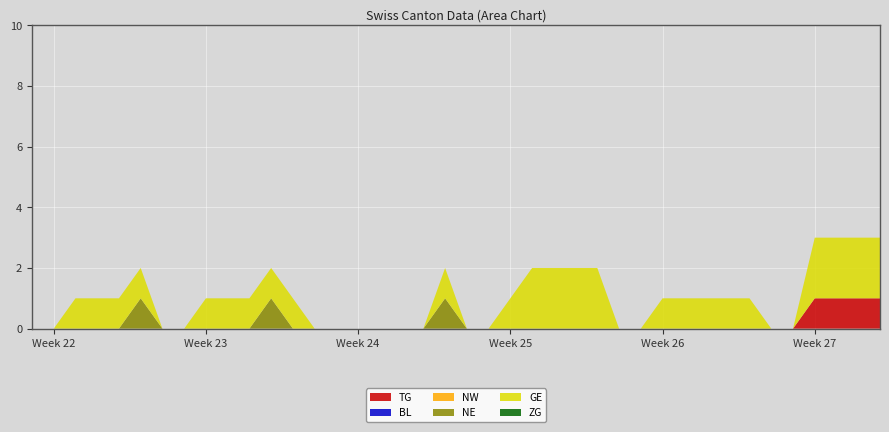

Reading right to left, extract all data points from this chart.

TG: 2020-07-09=1	2020-07-08=1	2020-07-07=1	2020-07-06=1	2020-07-05=0	2020-07-04=0	2020-07-03=0	2020-07-02=0	2020-07-01=0	2020-06-30=0	2020-06-29=0	2020-06-28=0	2020-06-27=0	2020-06-26=0	2020-06-25=0	2020-06-24=0	2020-06-23=0	2020-06-22=0	2020-06-21=0	2020-06-20=0	2020-06-19=0	2020-06-18=0	2020-06-17=0	2020-06-16=0	2020-06-15=0	2020-06-14=0	2020-06-13=0	2020-06-12=0	2020-06-11=0	2020-06-10=0	2020-06-09=0	2020-06-08=0	2020-06-07=0	2020-06-06=0	2020-06-05=0	2020-06-04=0	2020-06-03=0	2020-06-02=0	2020-06-01=0	2020-05-31=0
BL: 2020-07-09=0	2020-07-08=0	2020-07-07=0	2020-07-06=0	2020-07-05=0	2020-07-04=0	2020-07-03=0	2020-07-02=0	2020-07-01=0	2020-06-30=0	2020-06-29=0	2020-06-28=0	2020-06-27=0	2020-06-26=0	2020-06-25=0	2020-06-24=0	2020-06-23=0	2020-06-22=0	2020-06-21=0	2020-06-20=0	2020-06-19=0	2020-06-18=0	2020-06-17=0	2020-06-16=0	2020-06-15=0	2020-06-14=0	2020-06-13=0	2020-06-12=0	2020-06-11=0	2020-06-10=0	2020-06-09=0	2020-06-08=0	2020-06-07=0	2020-06-06=0	2020-06-05=0	2020-06-04=0	2020-06-03=0	2020-06-02=0	2020-06-01=0	2020-05-31=0
NW: 2020-07-09=0	2020-07-08=0	2020-07-07=0	2020-07-06=0	2020-07-05=0	2020-07-04=0	2020-07-03=0	2020-07-02=0	2020-07-01=0	2020-06-30=0	2020-06-29=0	2020-06-28=0	2020-06-27=0	2020-06-26=0	2020-06-25=0	2020-06-24=0	2020-06-23=0	2020-06-22=0	2020-06-21=0	2020-06-20=0	2020-06-19=0	2020-06-18=0	2020-06-17=0	2020-06-16=0	2020-06-15=0	2020-06-14=0	2020-06-13=0	2020-06-12=0	2020-06-11=0	2020-06-10=0	2020-06-09=0	2020-06-08=0	2020-06-07=0	2020-06-06=0	2020-06-05=0	2020-06-04=0	2020-06-03=0	2020-06-02=0	2020-06-01=0	2020-05-31=0
NE: 2020-07-09=0	2020-07-08=0	2020-07-07=0	2020-07-06=0	2020-07-05=0	2020-07-04=0	2020-07-03=0	2020-07-02=0	2020-07-01=0	2020-06-30=0	2020-06-29=0	2020-06-28=0	2020-06-27=0	2020-06-26=0	2020-06-25=0	2020-06-24=0	2020-06-23=0	2020-06-22=0	2020-06-21=0	2020-06-20=0	2020-06-19=1	2020-06-18=0	2020-06-17=0	2020-06-16=0	2020-06-15=0	2020-06-14=0	2020-06-13=0	2020-06-12=0	2020-06-11=1	2020-06-10=0	2020-06-09=0	2020-06-08=0	2020-06-07=0	2020-06-06=0	2020-06-05=1	2020-06-04=0	2020-06-03=0	2020-06-02=0	2020-06-01=0	2020-05-31=0
GE: 2020-07-09=2	2020-07-08=2	2020-07-07=2	2020-07-06=2	2020-07-05=0	2020-07-04=0	2020-07-03=1	2020-07-02=1	2020-07-01=1	2020-06-30=1	2020-06-29=1	2020-06-28=0	2020-06-27=0	2020-06-26=2	2020-06-25=2	2020-06-24=2	2020-06-23=2	2020-06-22=1	2020-06-21=0	2020-06-20=0	2020-06-19=1	2020-06-18=0	2020-06-17=0	2020-06-16=0	2020-06-15=0	2020-06-14=0	2020-06-13=0	2020-06-12=1	2020-06-11=1	2020-06-10=1	2020-06-09=1	2020-06-08=1	2020-06-07=0	2020-06-06=0	2020-06-05=1	2020-06-04=1	2020-06-03=1	2020-06-02=1	2020-06-01=0	2020-05-31=0
ZG: 2020-07-09=0	2020-07-08=0	2020-07-07=0	2020-07-06=0	2020-07-05=0	2020-07-04=0	2020-07-03=0	2020-07-02=0	2020-07-01=0	2020-06-30=0	2020-06-29=0	2020-06-28=0	2020-06-27=0	2020-06-26=0	2020-06-25=0	2020-06-24=0	2020-06-23=0	2020-06-22=0	2020-06-21=0	2020-06-20=0	2020-06-19=0	2020-06-18=0	2020-06-17=0	2020-06-16=0	2020-06-15=0	2020-06-14=0	2020-06-13=0	2020-06-12=0	2020-06-11=0	2020-06-10=0	2020-06-09=0	2020-06-08=0	2020-06-07=0	2020-06-06=0	2020-06-05=0	2020-06-04=0	2020-06-03=0	2020-06-02=0	2020-06-01=0	2020-05-31=0